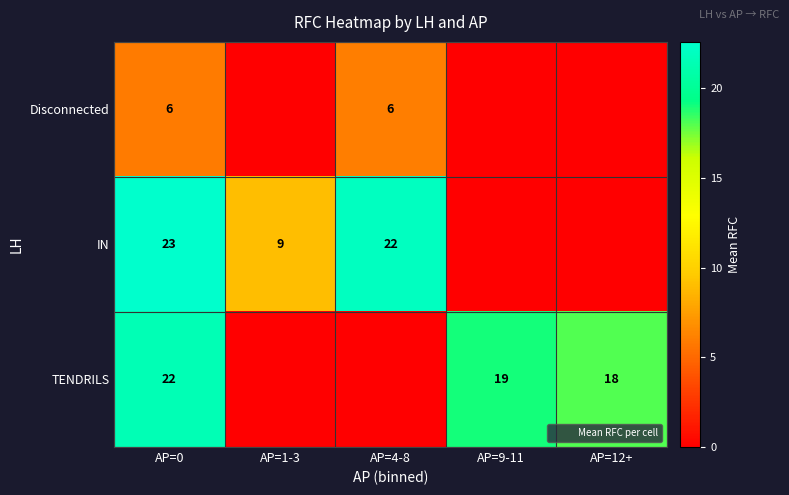

The Disconnected series shows -4.2 at AP=12+. True or false?

False